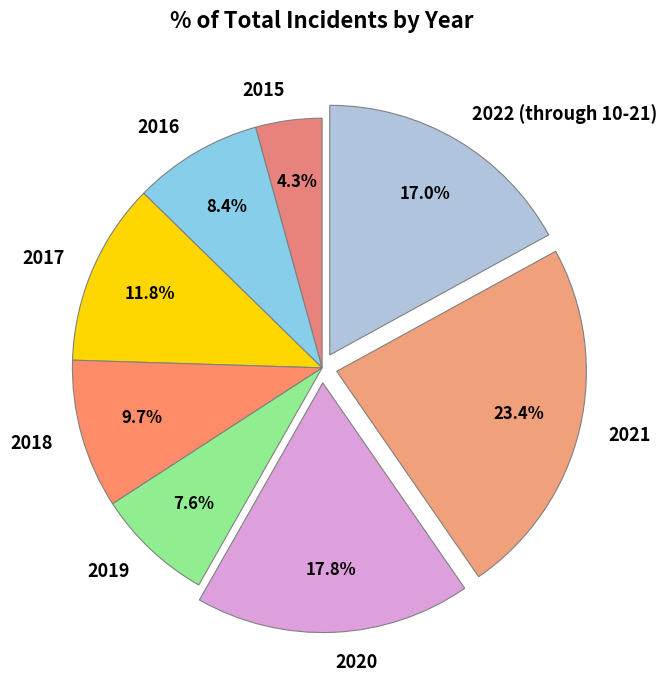

To the nearest percent, what percentage of the pie is 2020?

18%